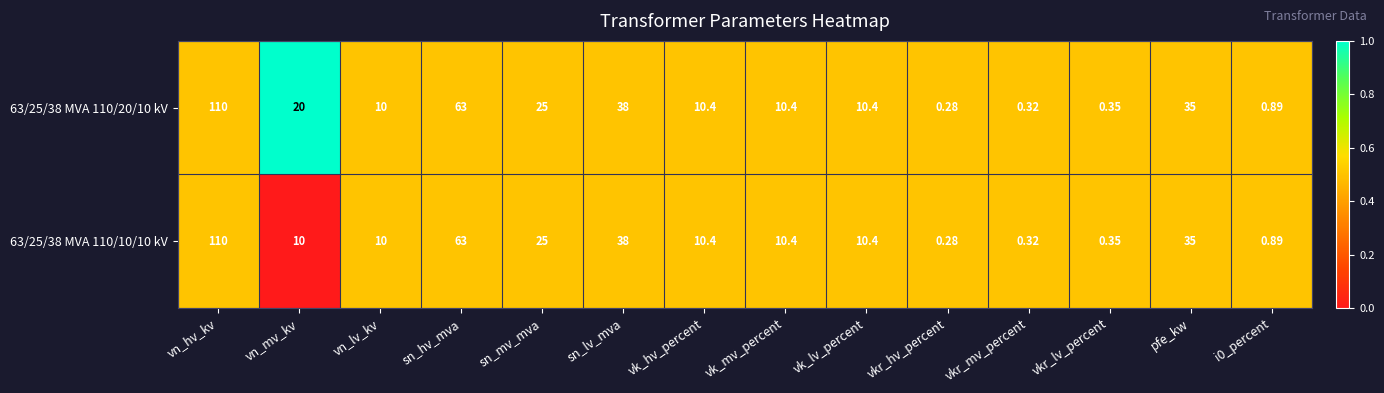

What is the total value across all series at vk_lv_percent?

20.8